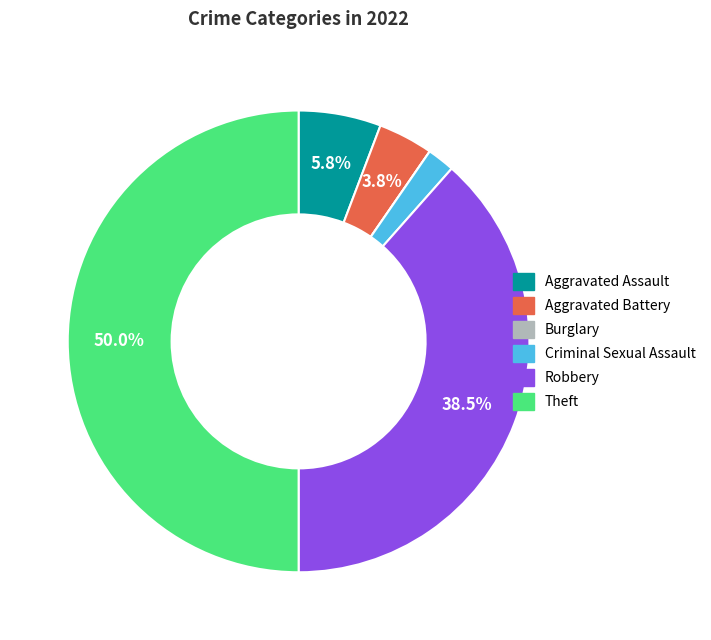

Between Aggravated Assault and Criminal Sexual Assault, which is larger?

Aggravated Assault